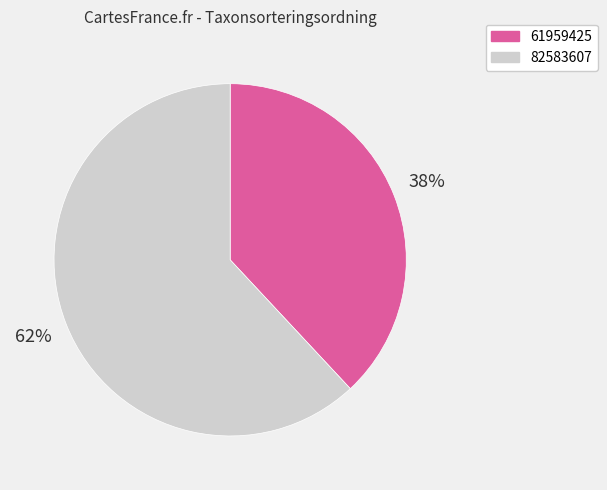

Which slice is the smallest?

61959425